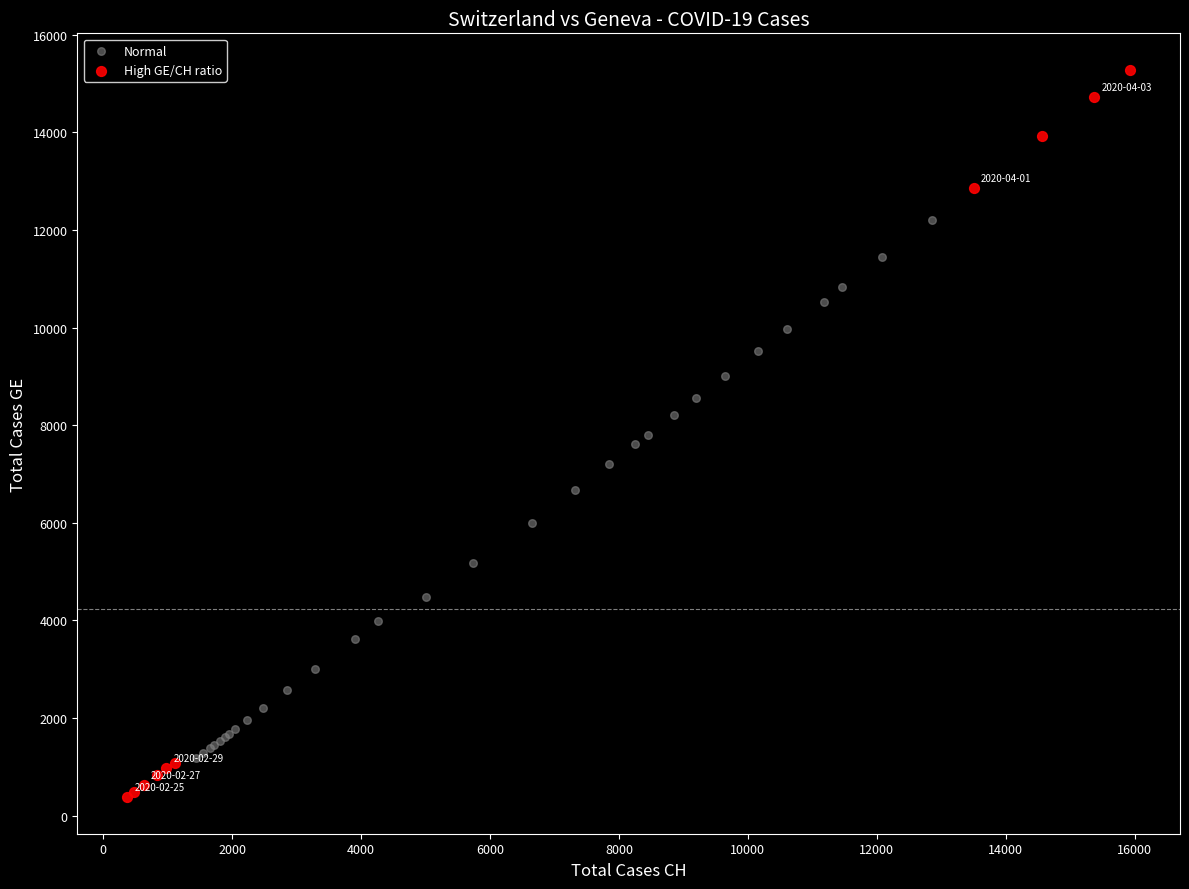

What are all the series names shown in the legend?

Normal, High GE/CH ratio